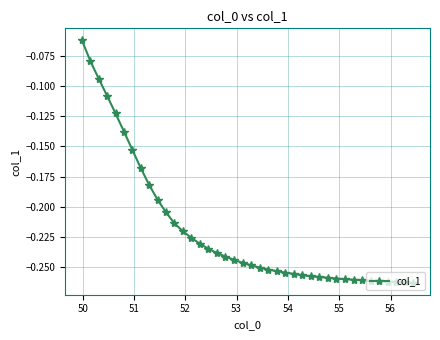

What is the difference between the maximum and second lowest values?

0.2